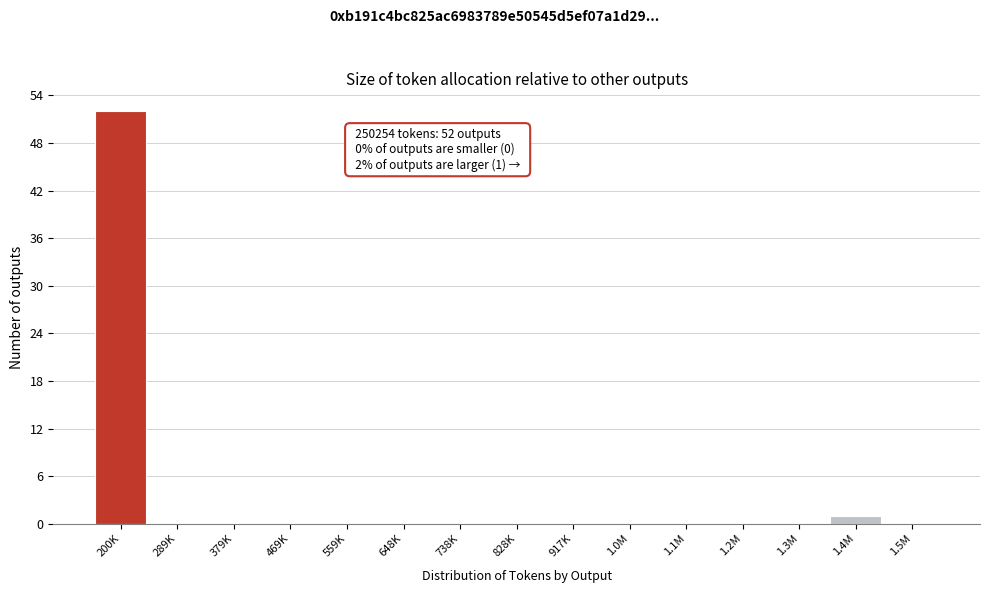

Reading left to right, extract all data points from this chart.

200K=52	289K=0	379K=0	469K=0	559K=0	648K=0	738K=0	828K=0	917K=0	1.0M=0	1.1M=0	1.2M=0	1.3M=0	1.4M=1	1.5M=0